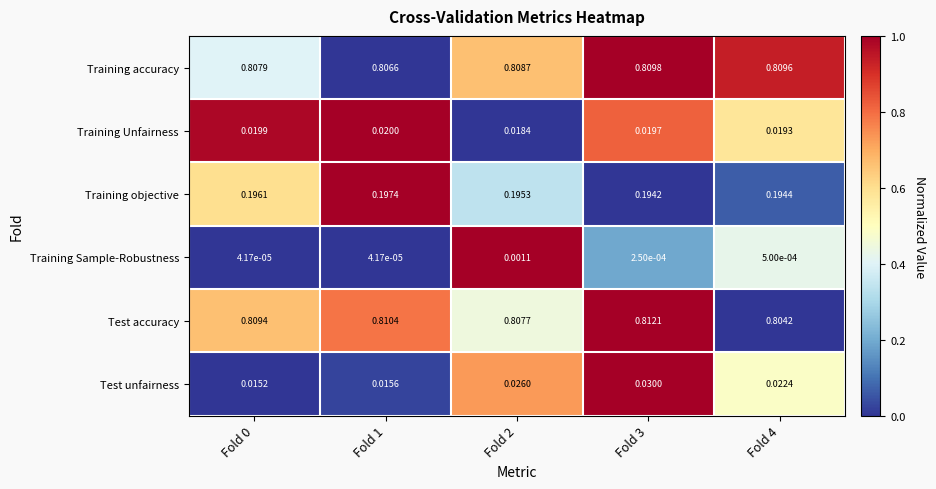

Which series has the largest total across all categories?

Test accuracy